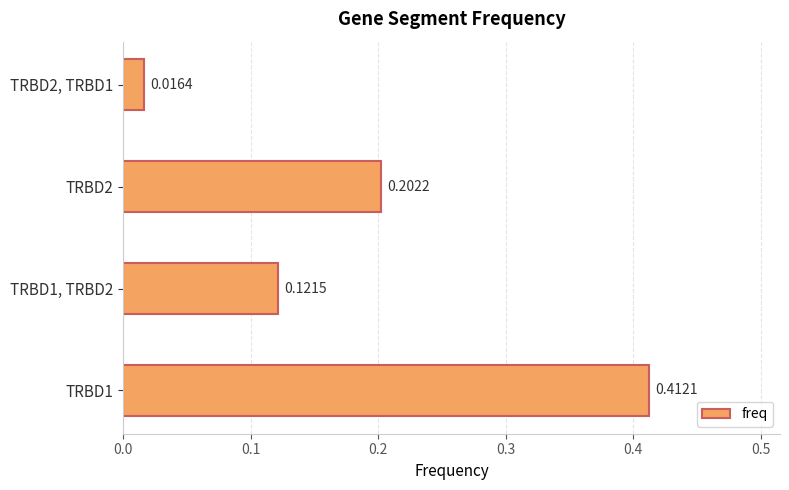

Count the number of categories in the chart.

4